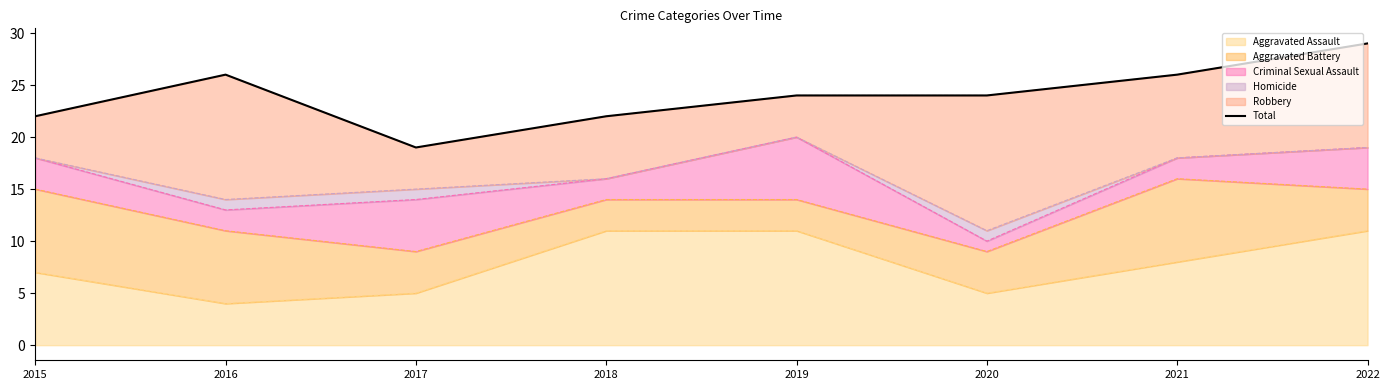

What is the ratio of the value at 2022 to the value at 2016?

1.1